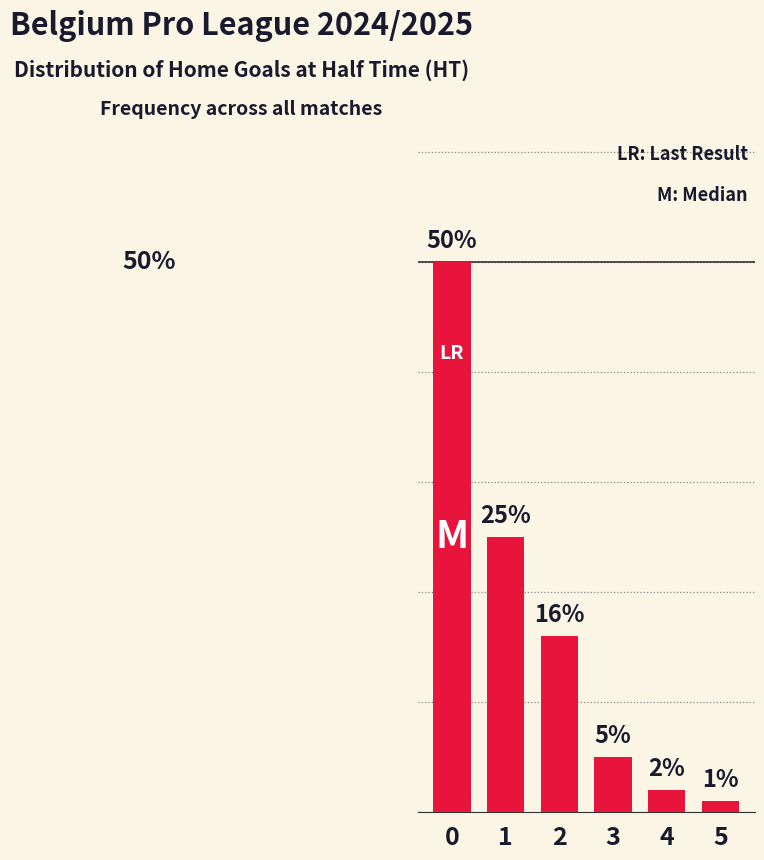

Rank the categories by value from lowest to highest.

5, 4, 3, 2, 1, 0